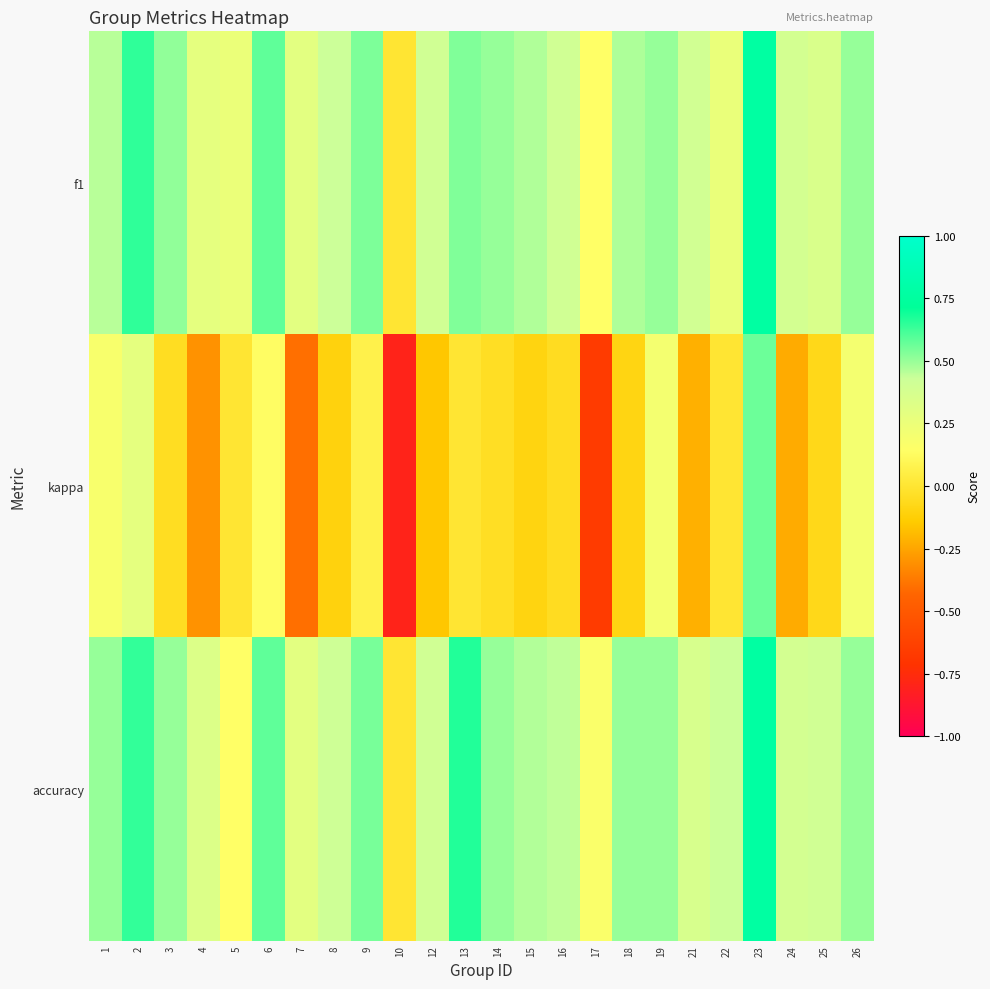

At how many categories does at least one series exceed 0?

23